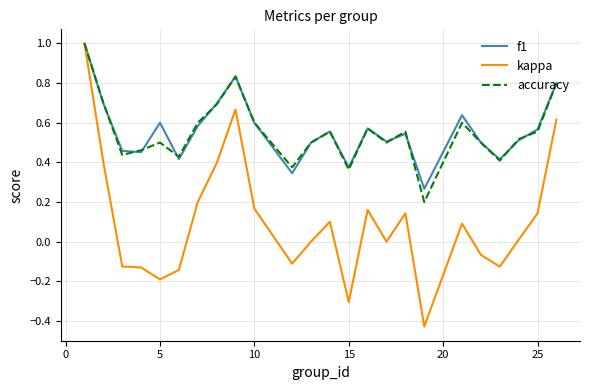

What are all the series names shown in the legend?

f1, kappa, accuracy